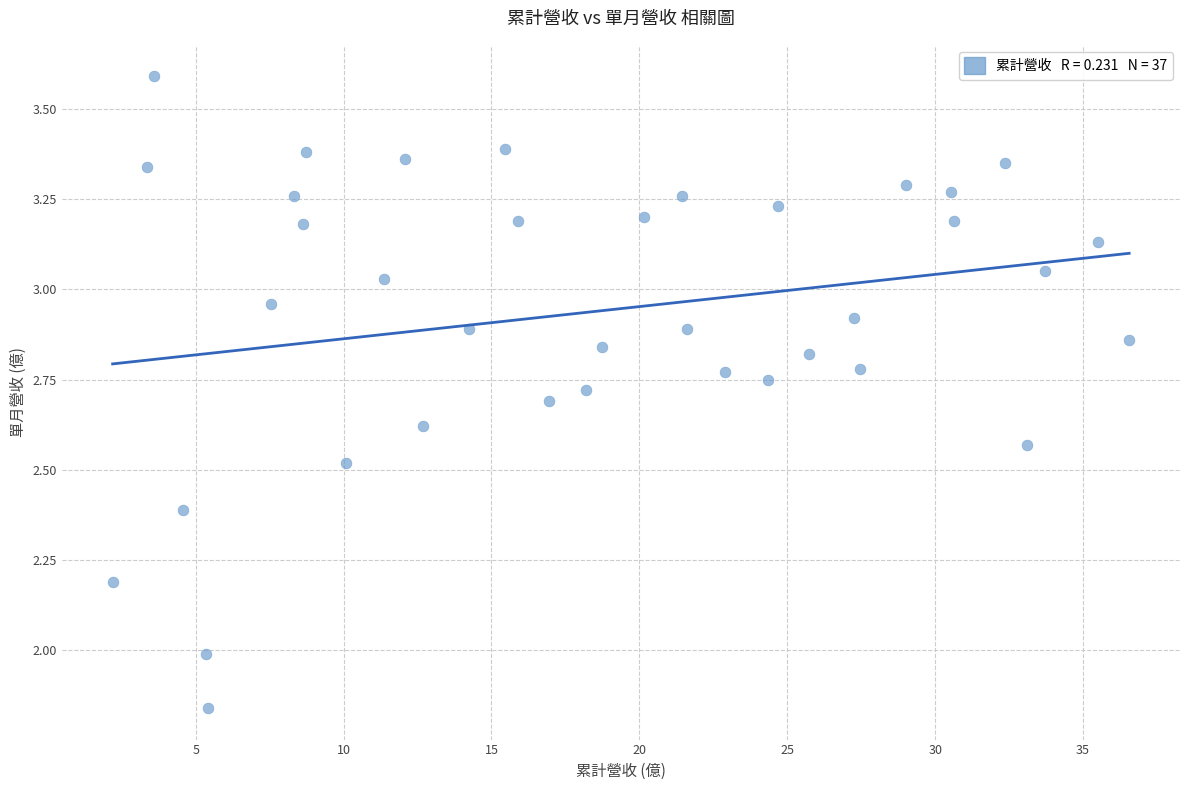

What is the range of X values (max minus min)?

34.4